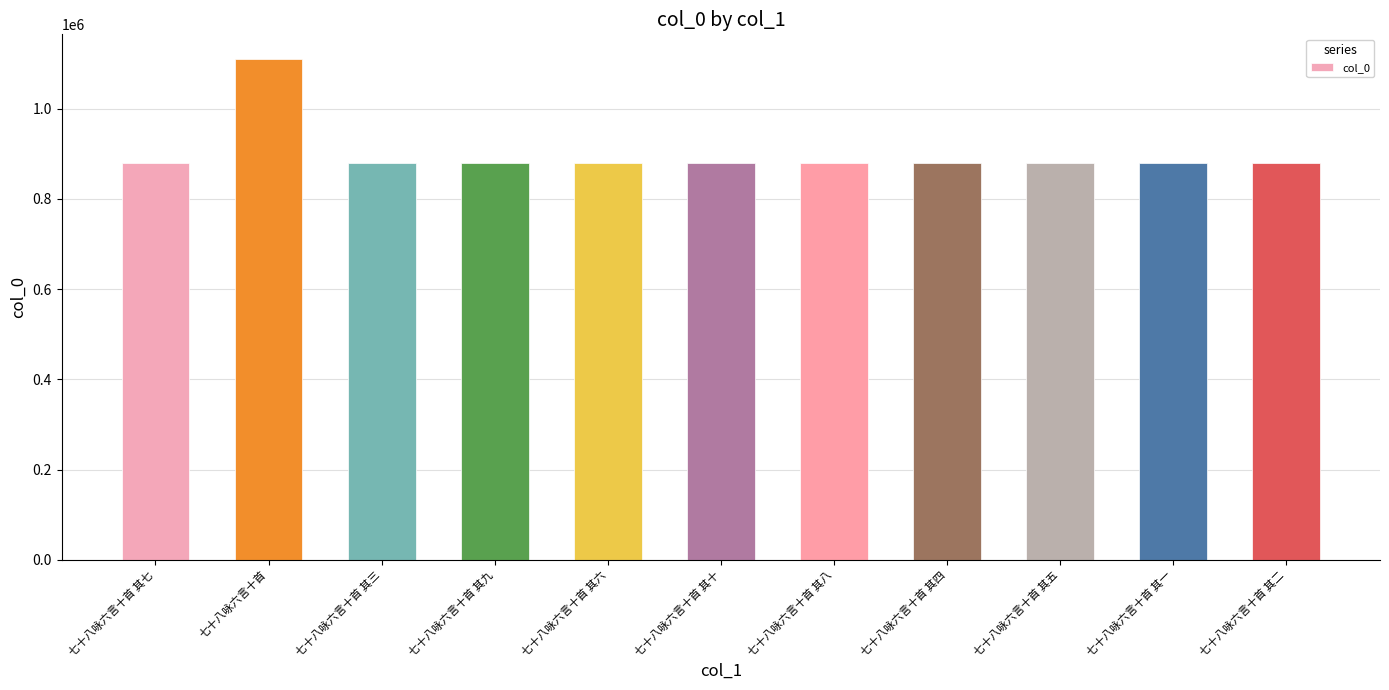

The value at 七十八咏六言十首 其四 is 878625. True or false?

True